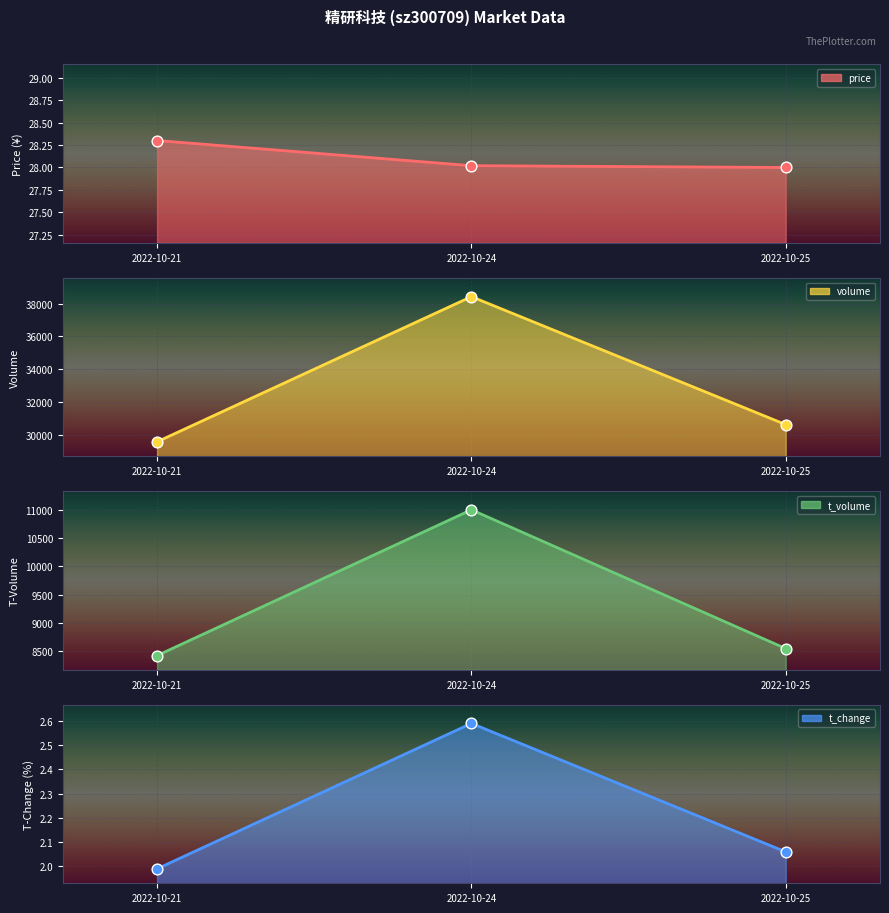

What are all the series names shown in the legend?

price line, volume line, t_volume line, t_change line